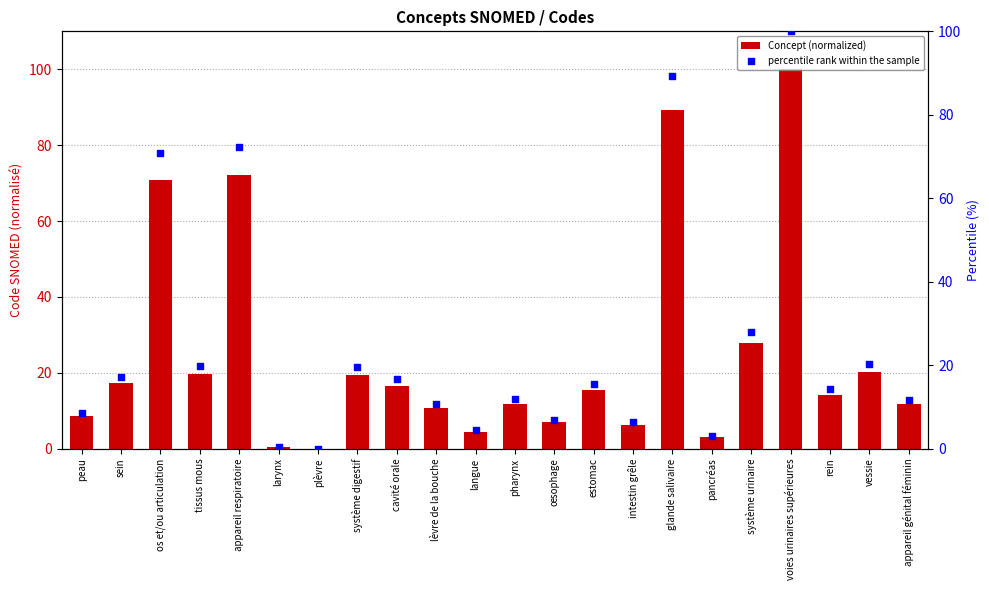

Which series reaches the minimum Y coordinate?

Concept (normalized)